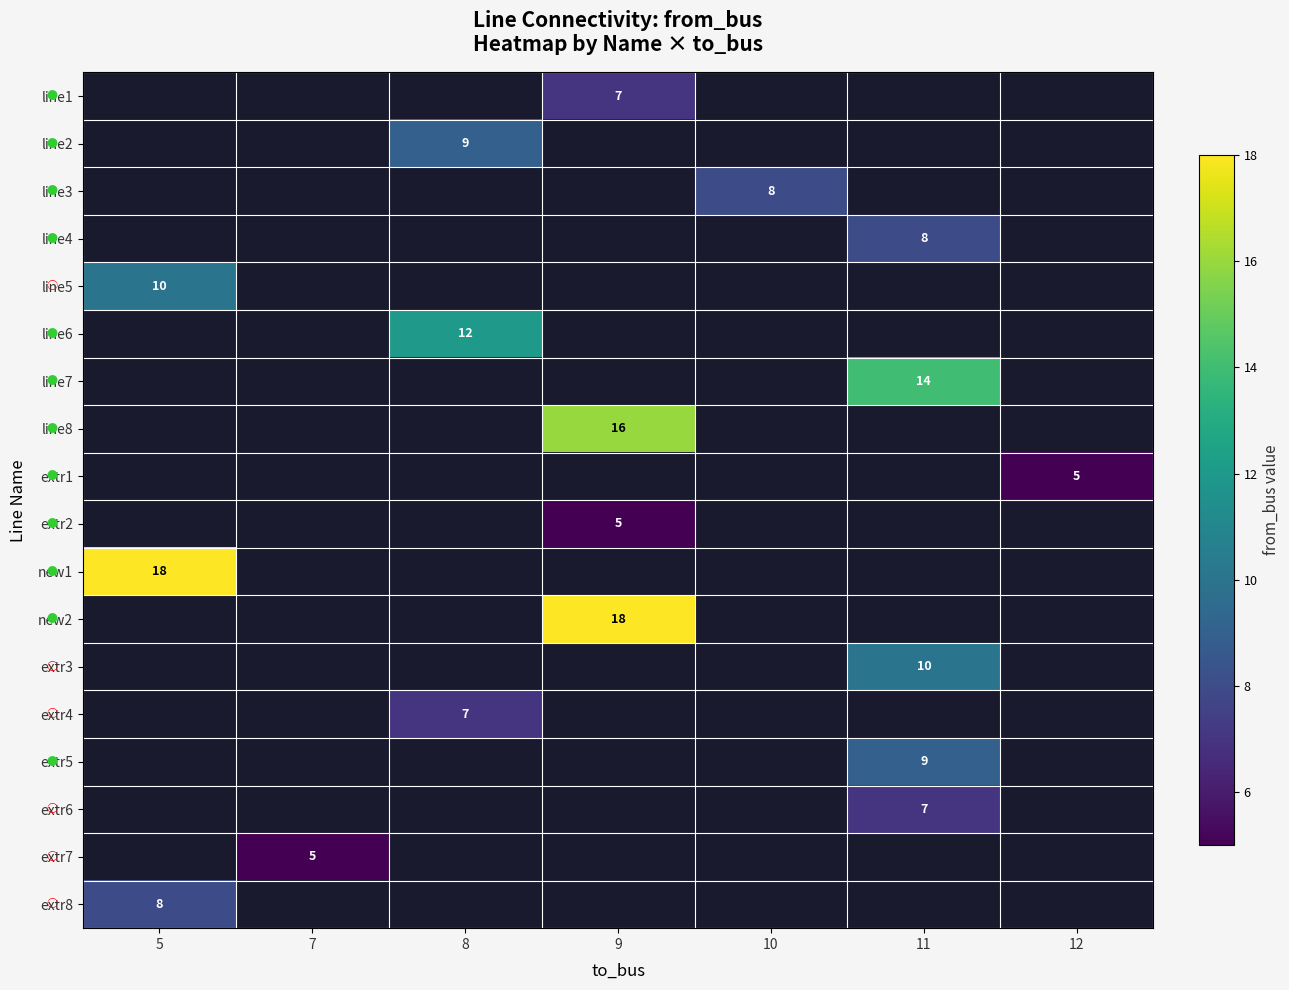

True or false: line4 has a value of 5 at 11.

False